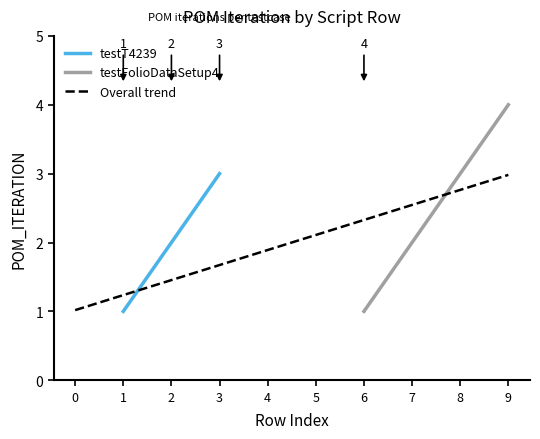

What is the sum of all values?

20